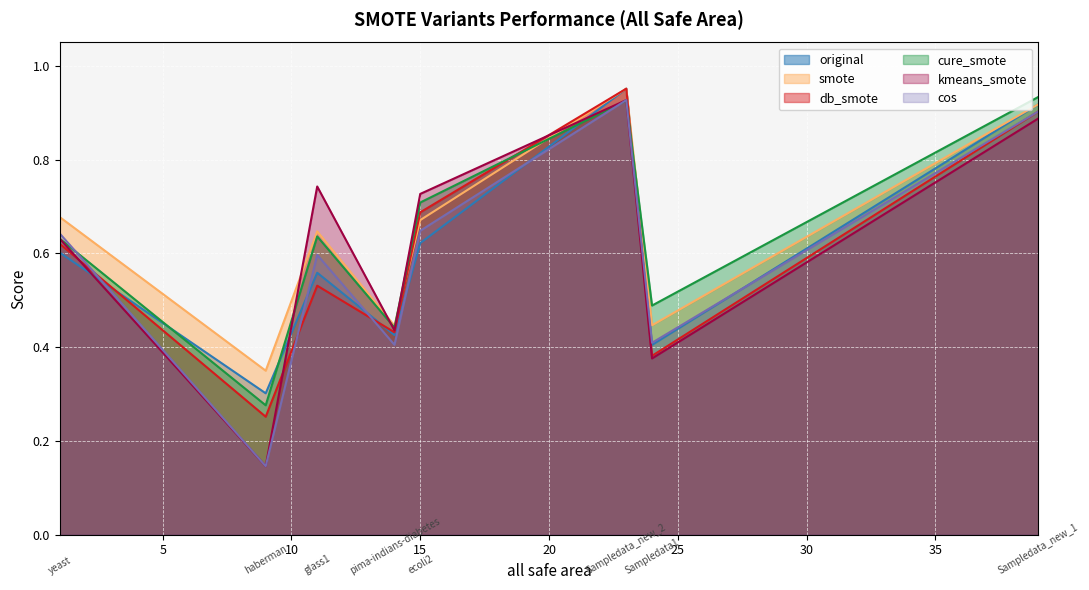

What is the total value across all series at yeast?

3.8